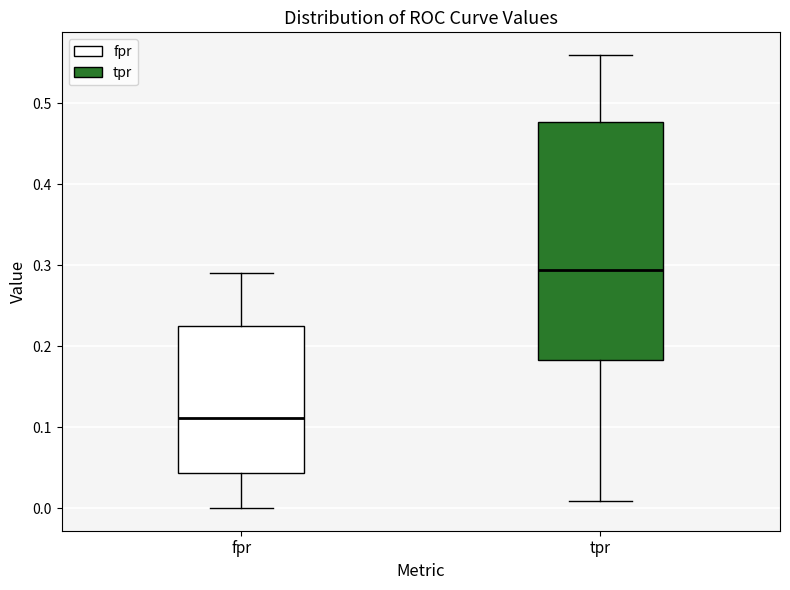

Which box's median line is the highest?

tpr